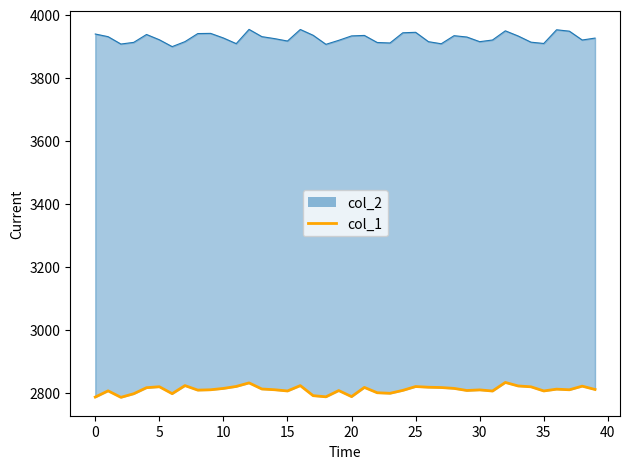

Where is col_1 nearest to the value 2809?

30